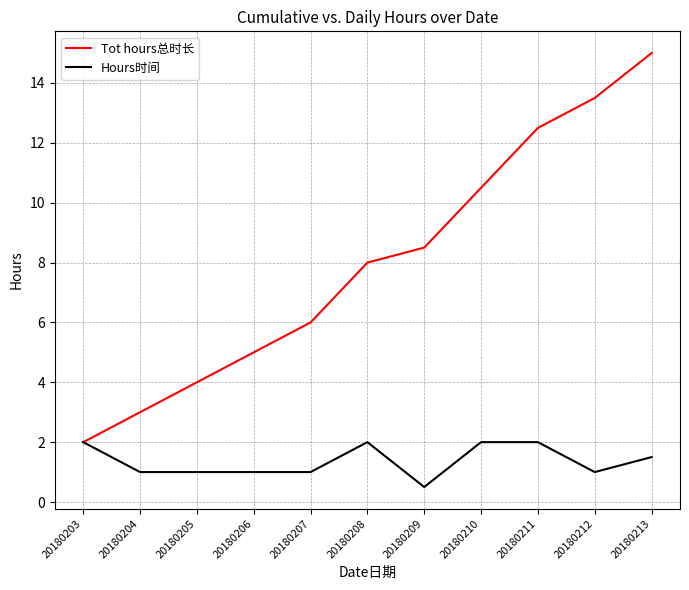

At which category does the chart reach its peak across all series?

20180213